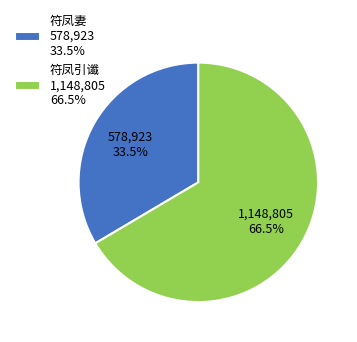

What is the largest slice in the pie chart?

符凤引谶